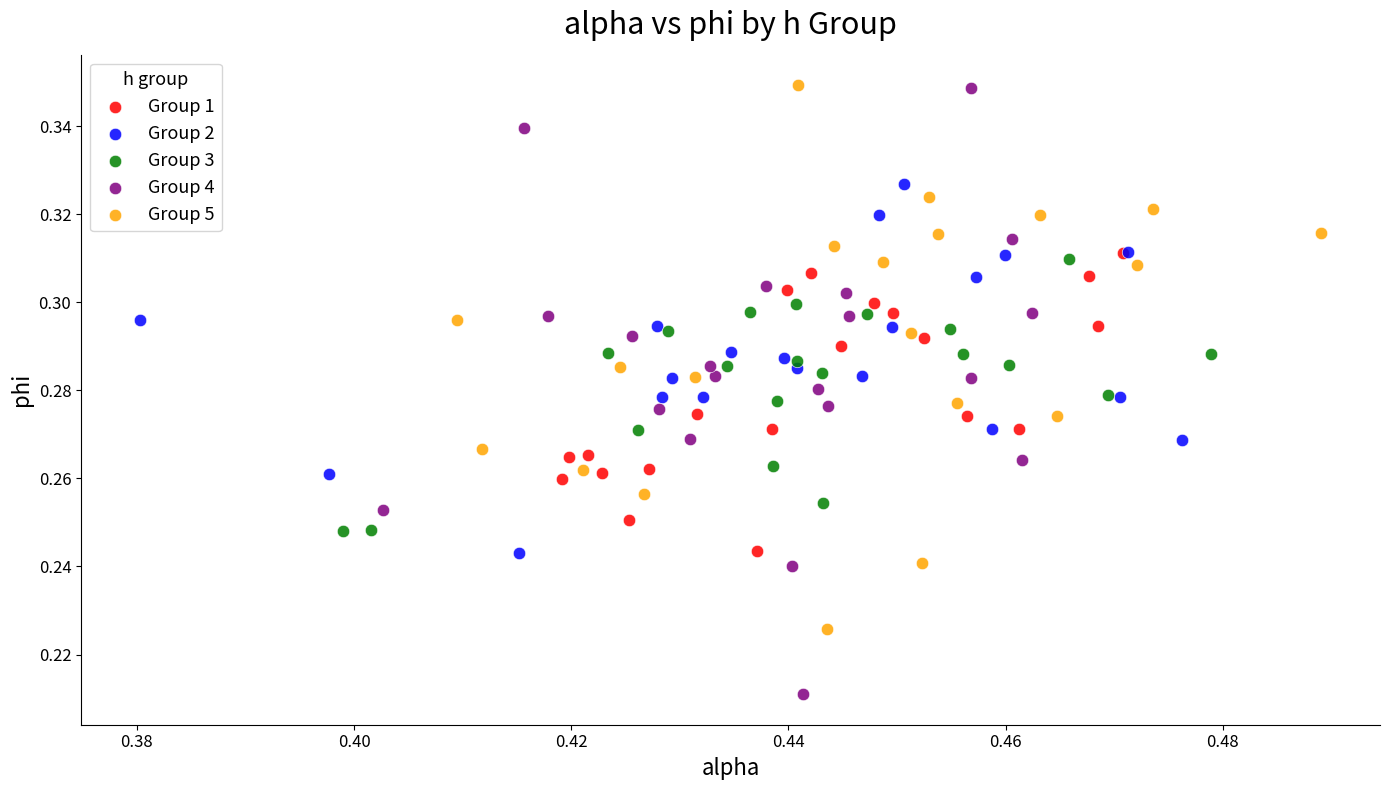

Which series reaches the minimum Y coordinate?

Group 4